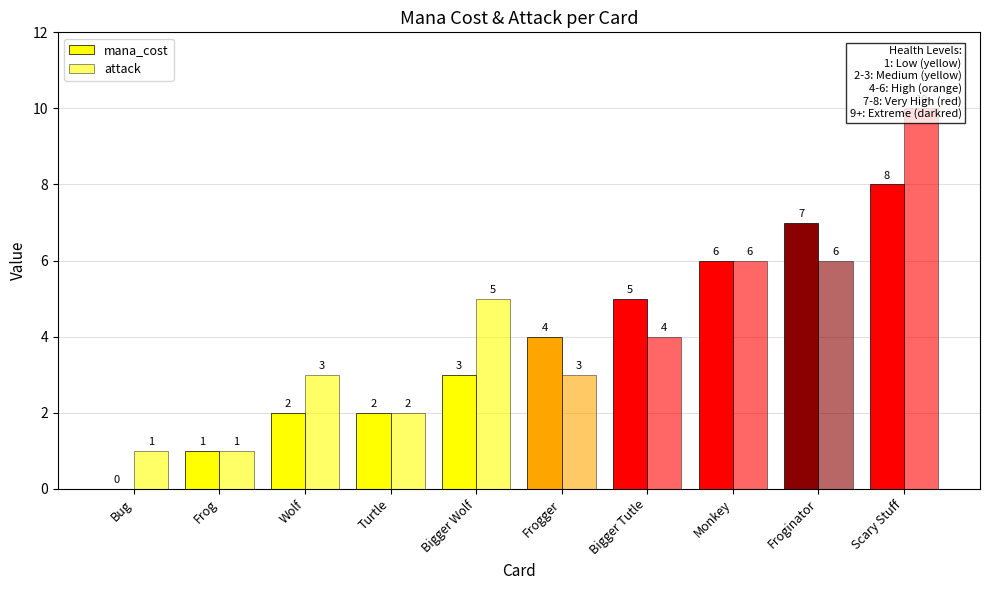

Are the bars horizontal?

No